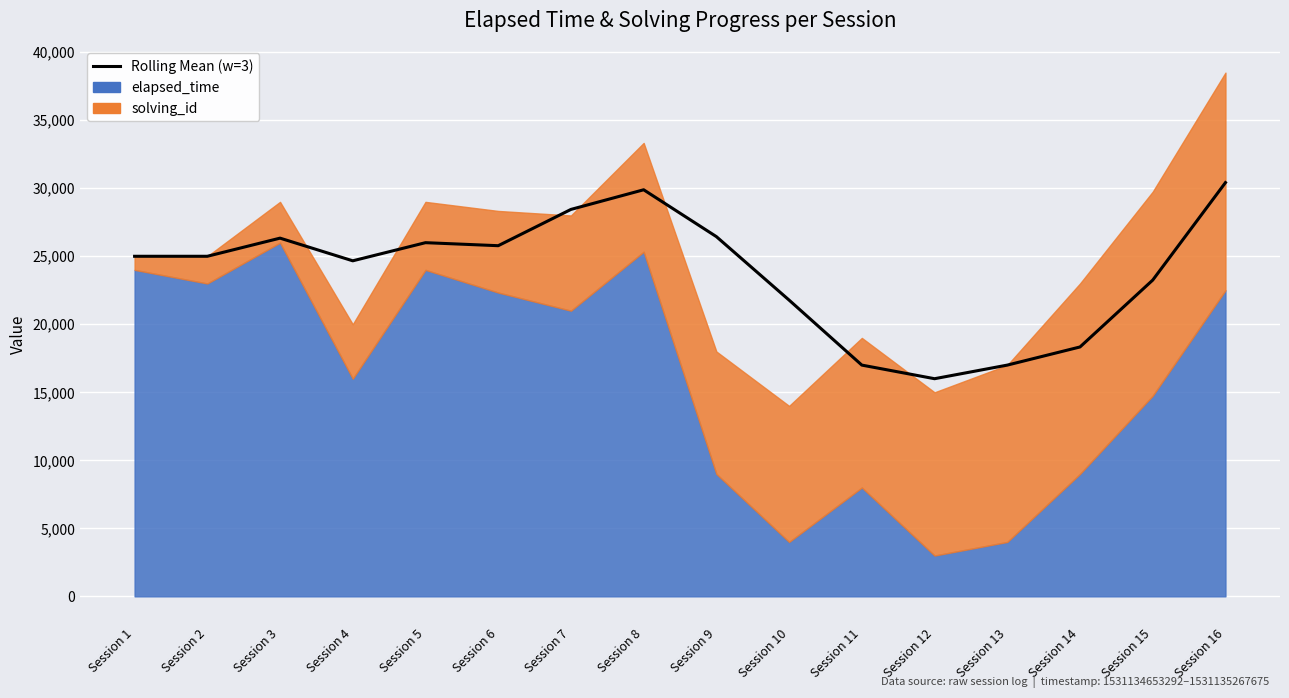

True or false: the data has more than 2 interior local peaks.

True